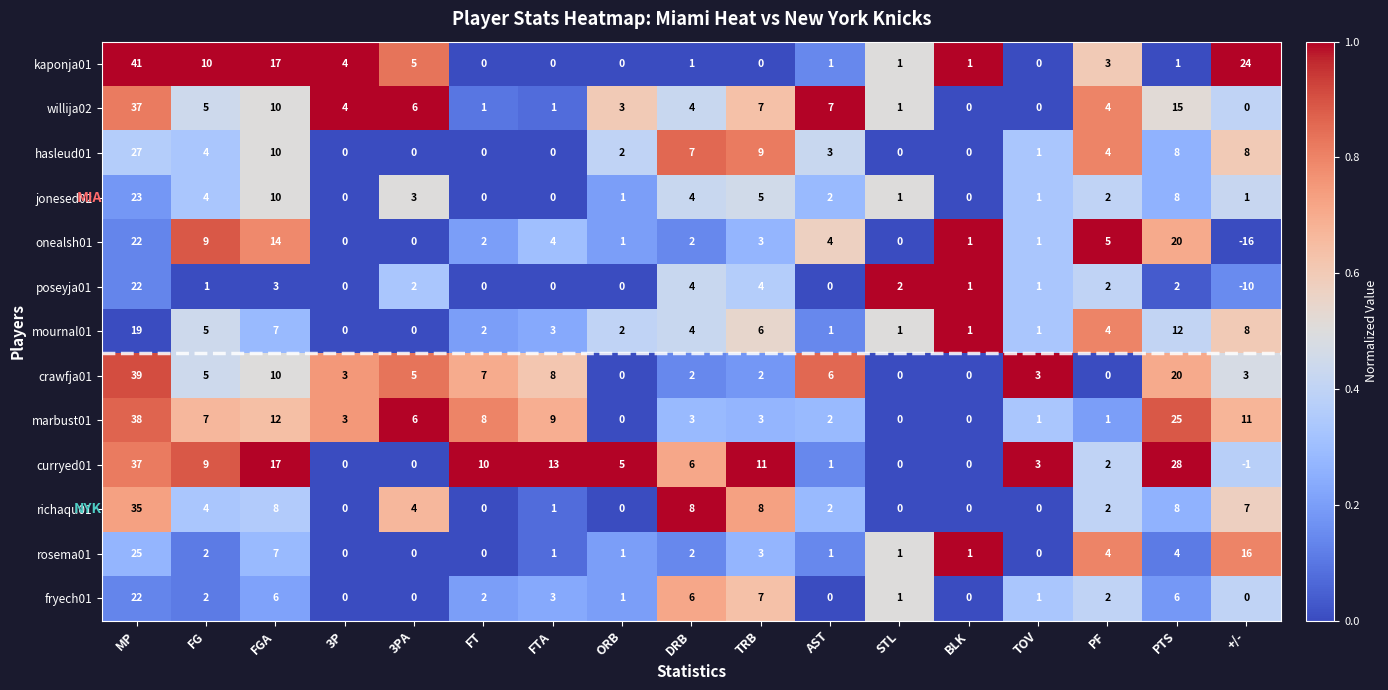

Where is marbust01 nearest to the value 19?

PTS